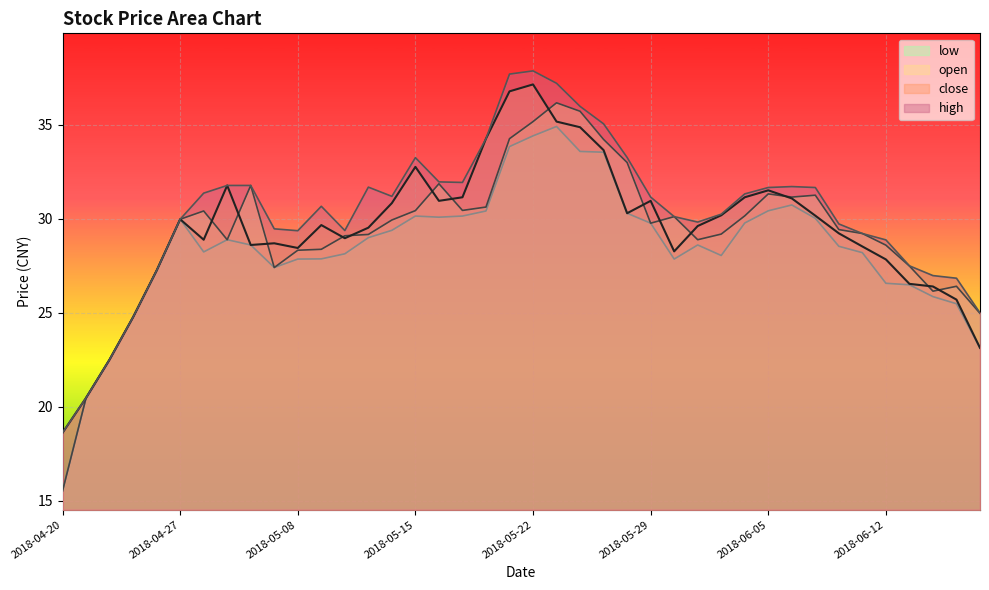

At which label does open reach its peak?

2018-05-23